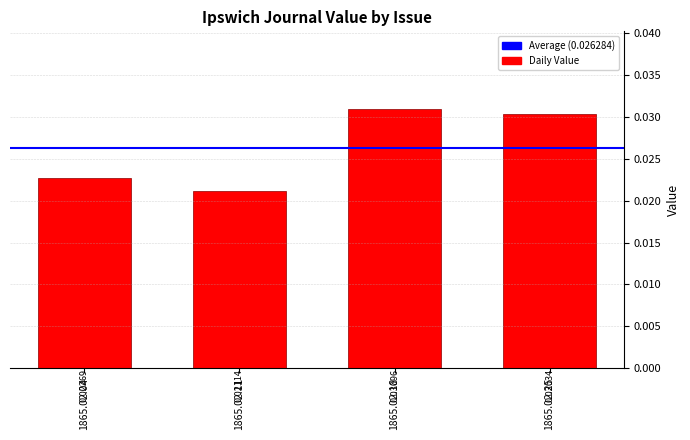

Which has a higher value, 1865.02.11 or 1865.02.18?

1865.02.18